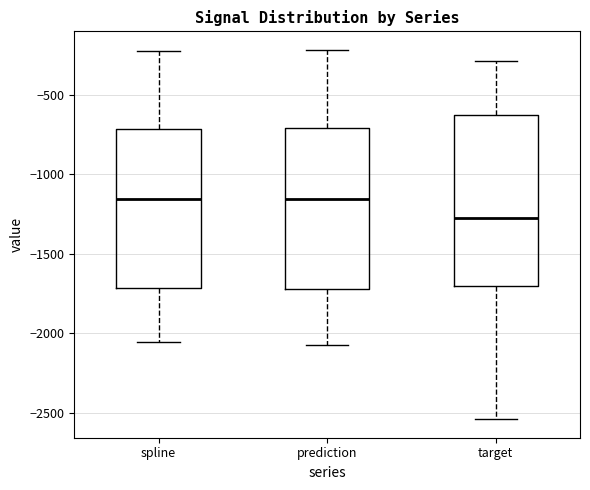

Where is the upper edge of the box for prediction on the y-axis? The values are not printed on the chart, so give them approximately, as read against the axis.

-700